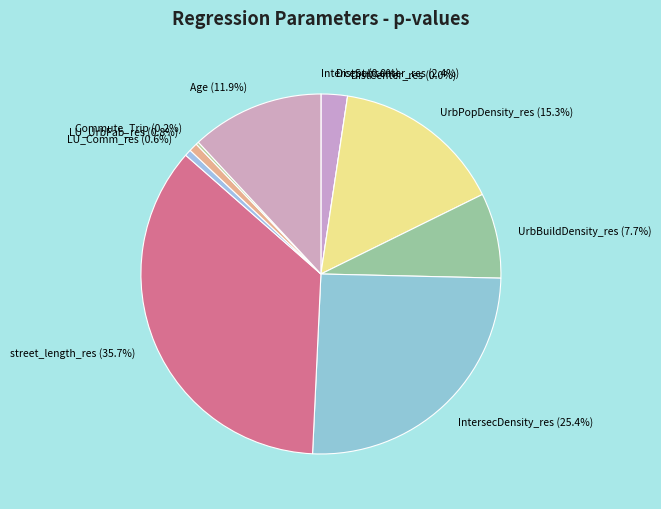

What percentage is the Age slice, to the nearest percent?

12%